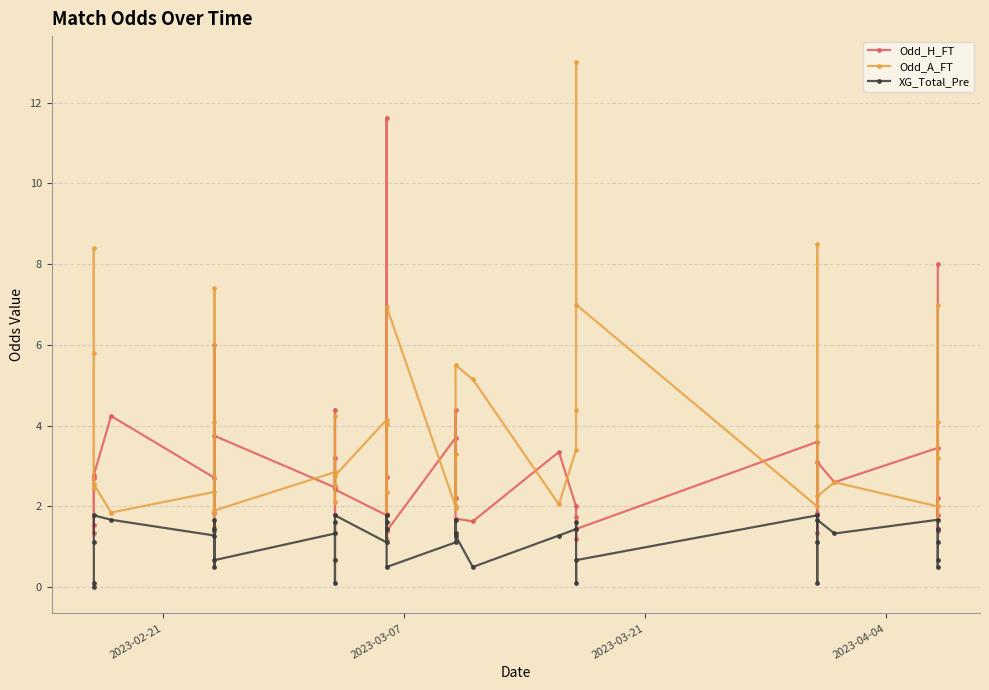

True or false: Odd_H_FT and XG_Total_Pre cross at least once.

False